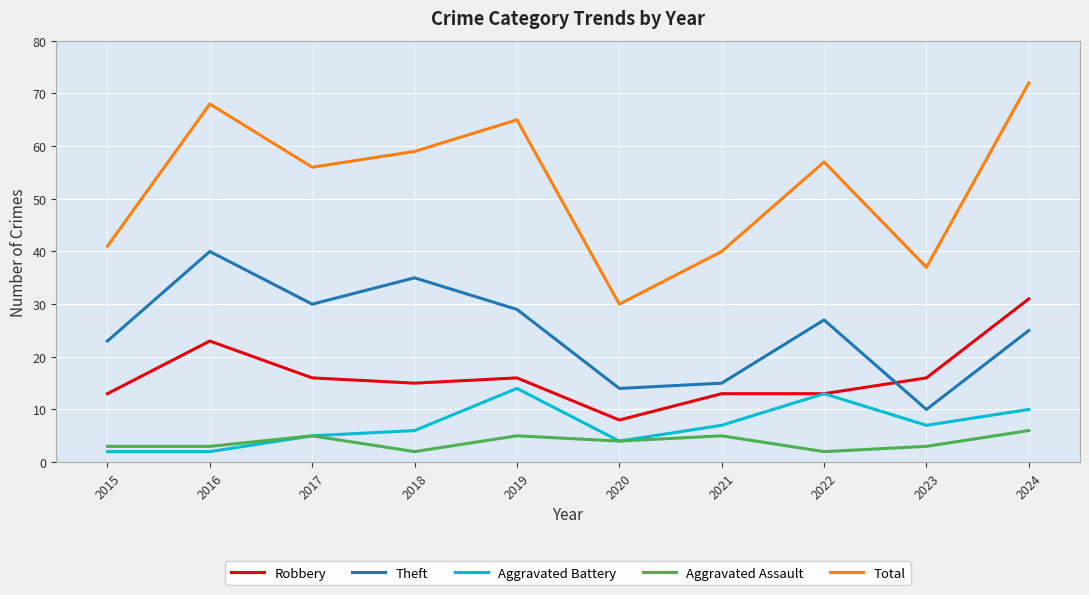

Is it true that Theft equals 23 at 2021?

False